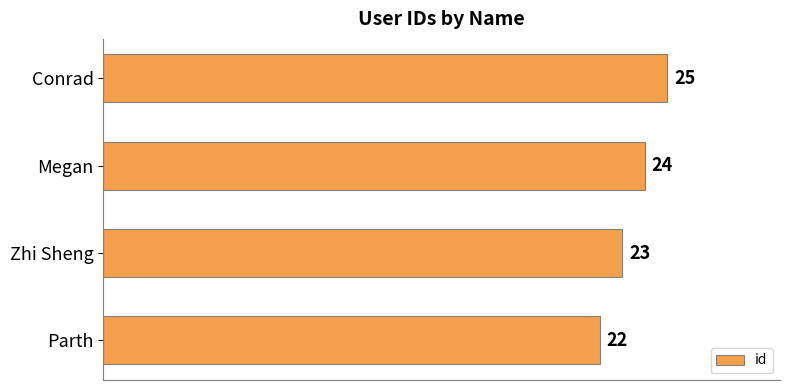

Count the number of categories in the chart.

4